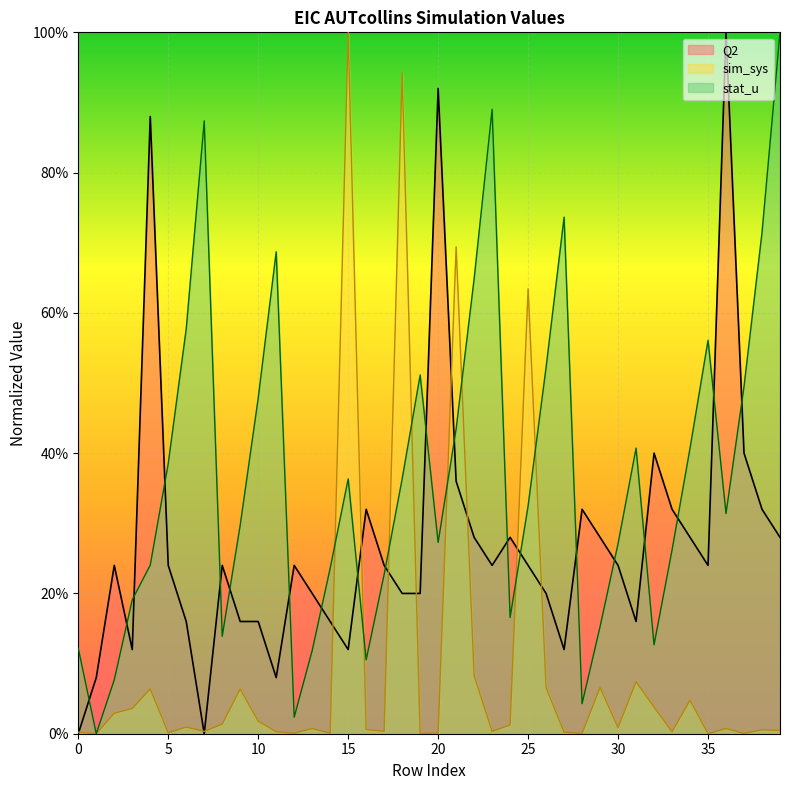

True or false: sim_sys has a value of 0.0 at 2.

True